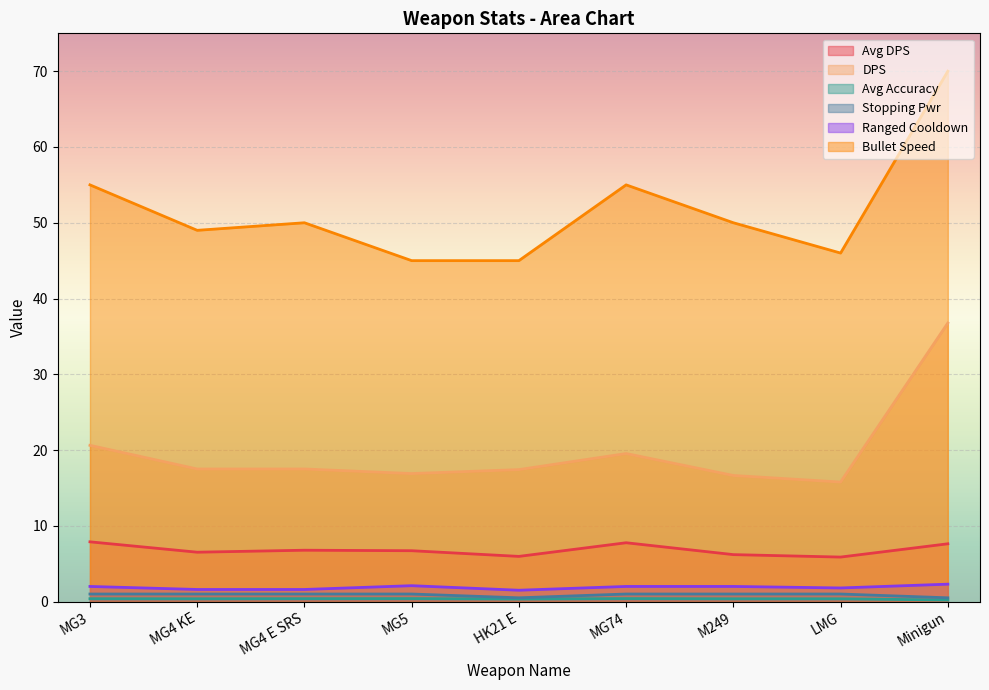

Where does the DPS series first go above 17?

MG3